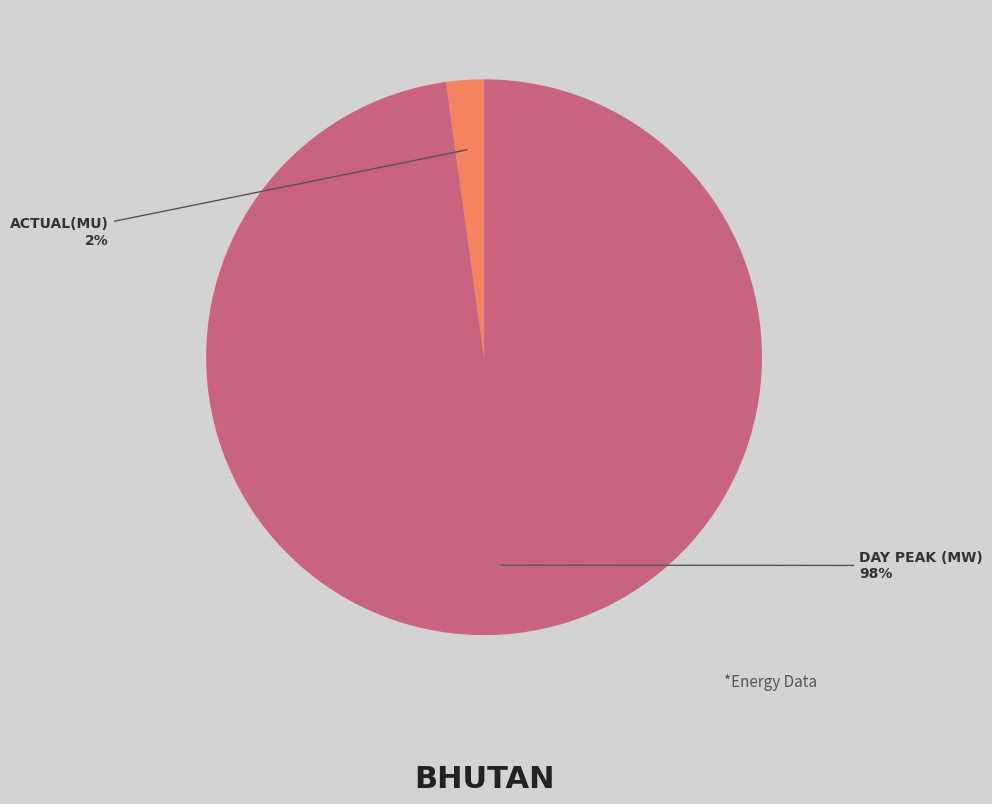

To the nearest percent, what is the difference between the largest and smallest slice percentages?

96%